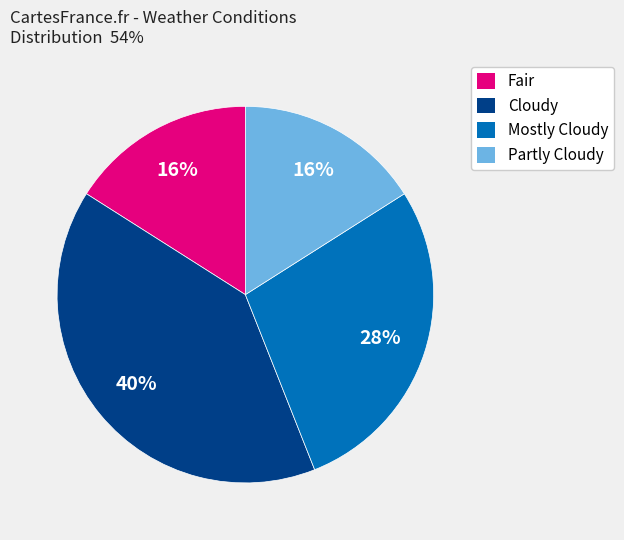

The Fair slice represents 16% of the pie. True or false?

True